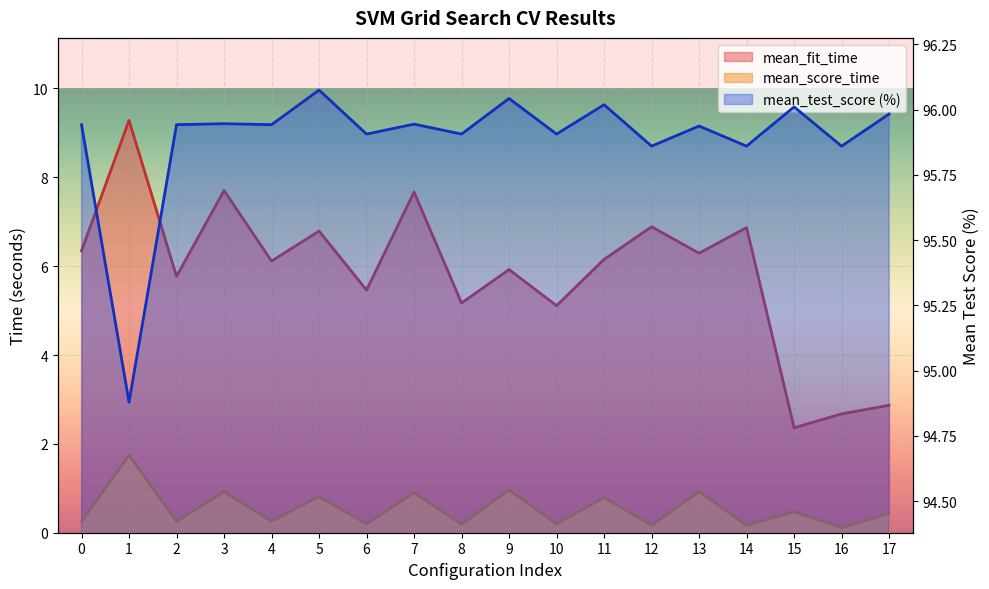

True or false: mean_score_time has more than 1 points higher than both neighbors.

True